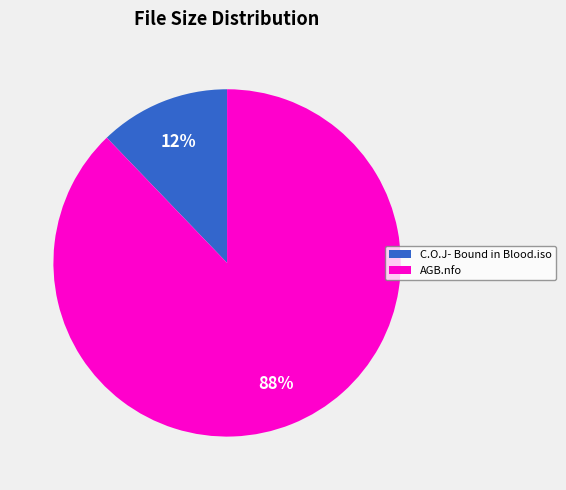

The C.O.J- Bound in Blood.iso slice represents 12% of the pie. True or false?

True